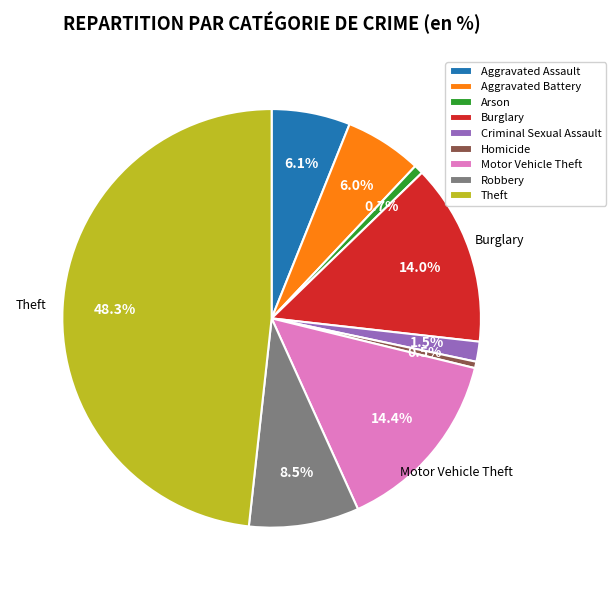

Is the sum of Arson and Robbery greater than half?

No